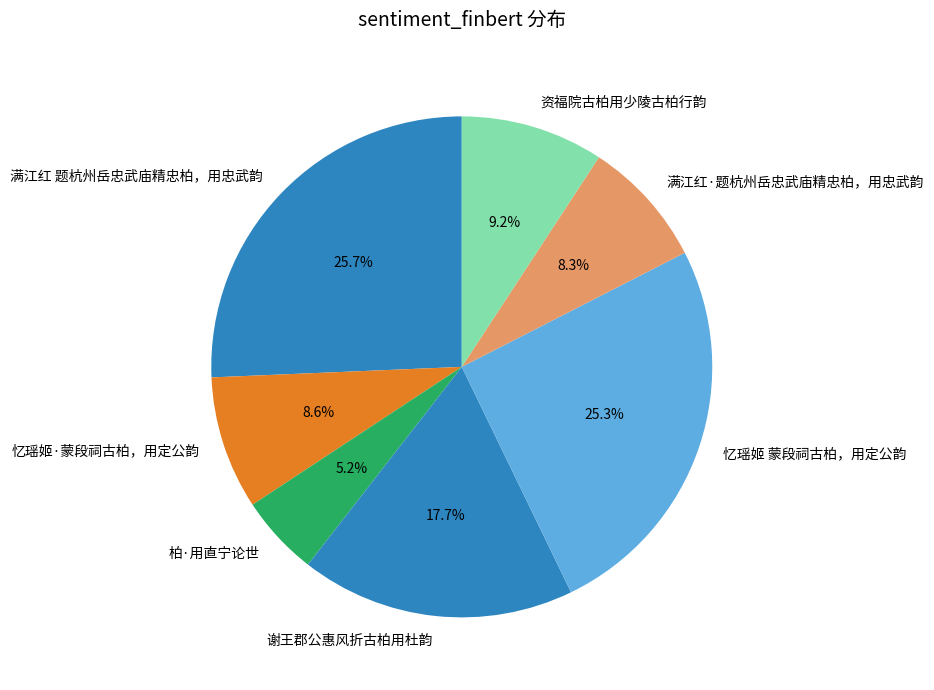

Count the number of slices in the pie.

7